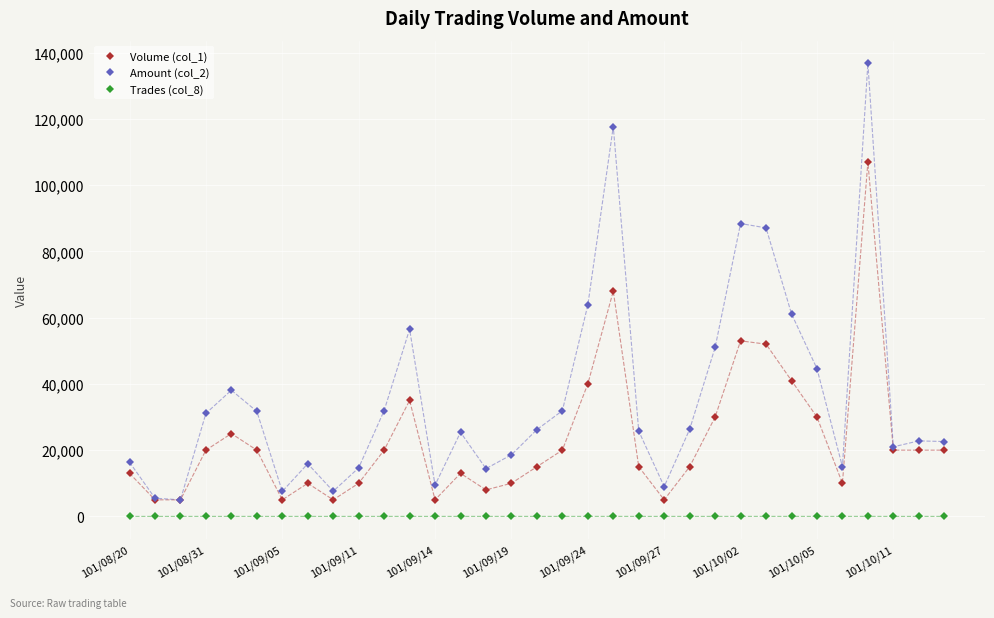

True or false: Amount (col_2) has more than 1 points higher than both neighbors.

True